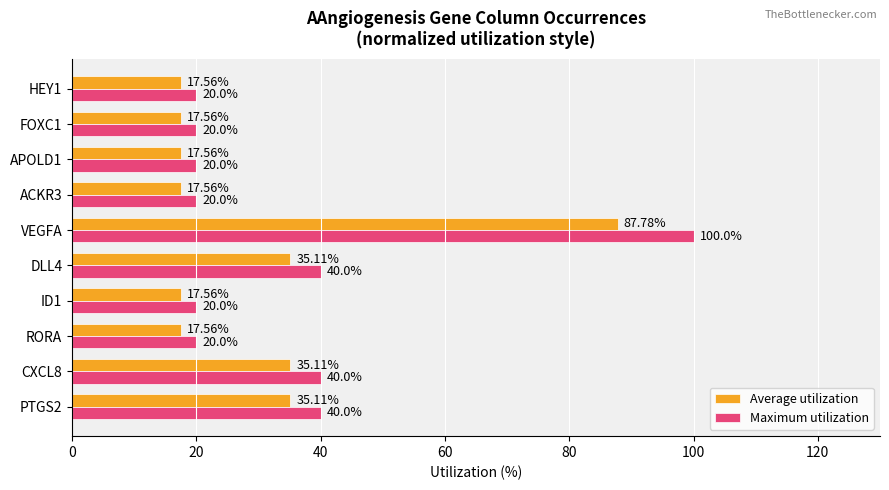

What is the total value across all series at ACKR3?

37.6